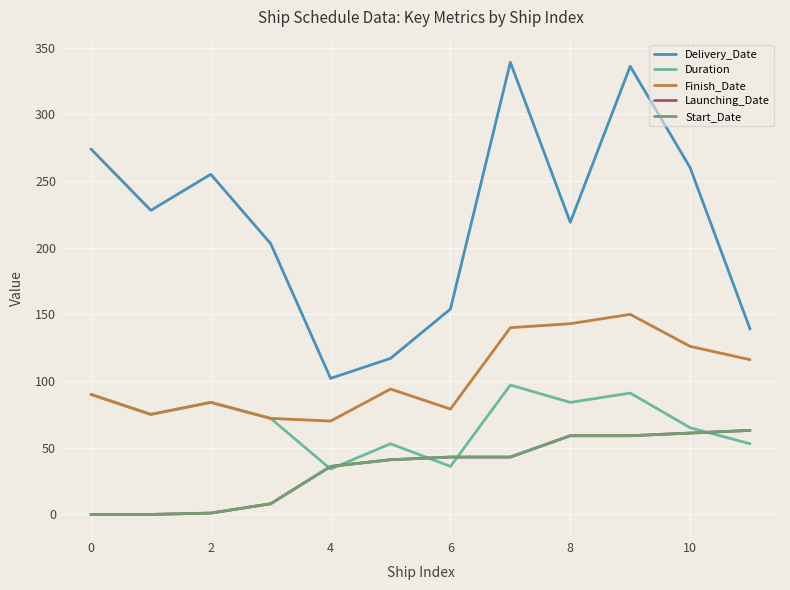

At how many categories does at least one series exceed 180?

8